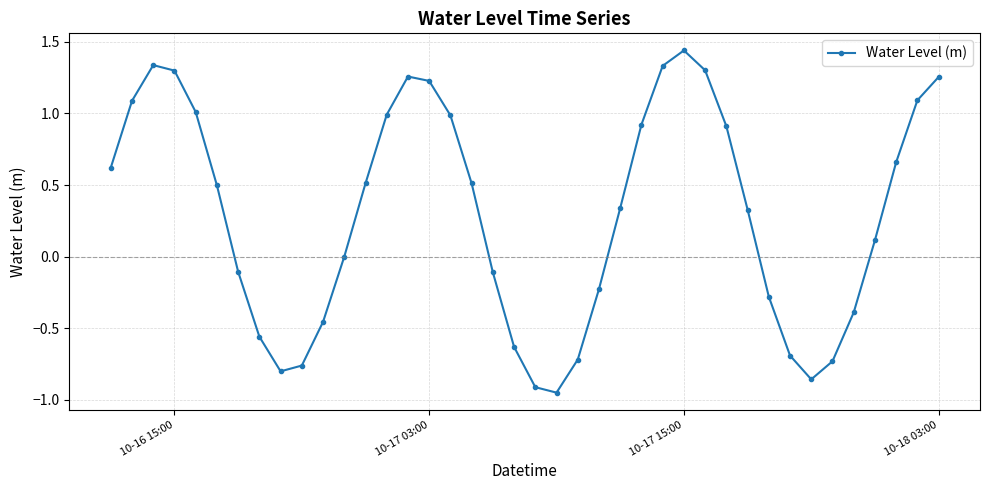

What is the sum of all values?

11.9